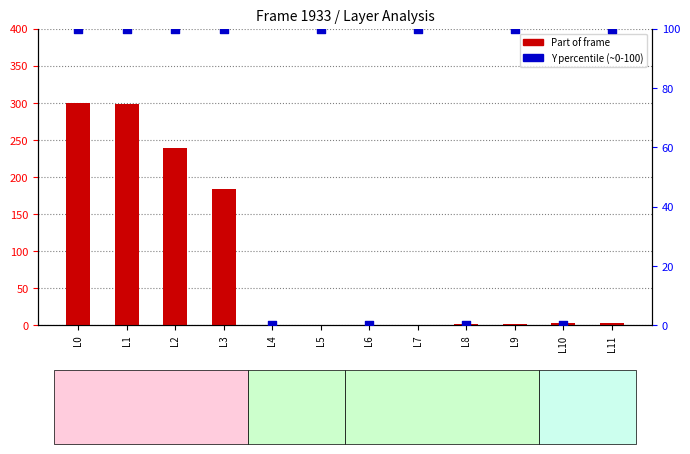

Which series has the largest Y range (max minus min)?

Part of frame